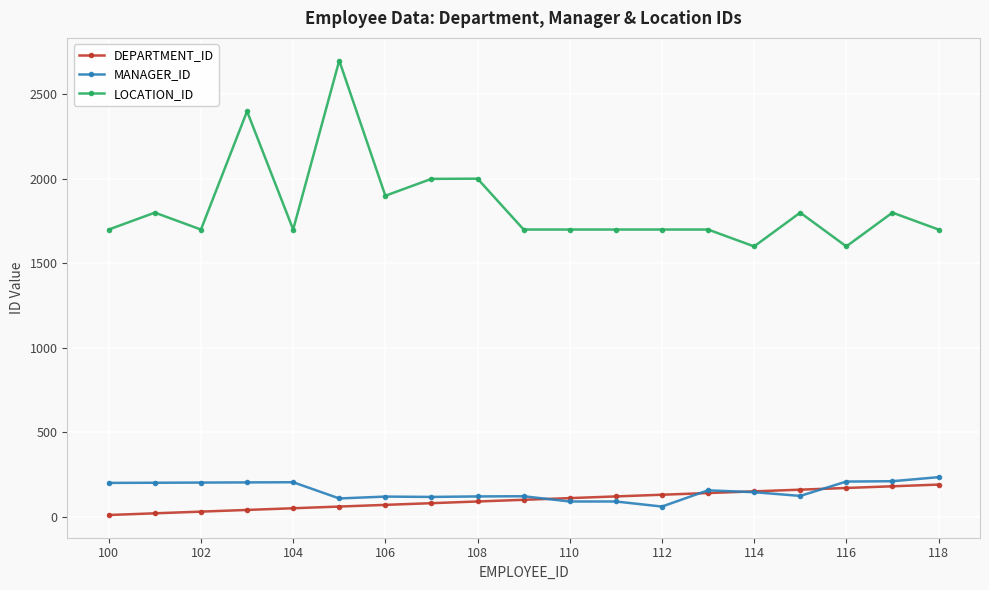

How many distinct data groups are displayed?

3